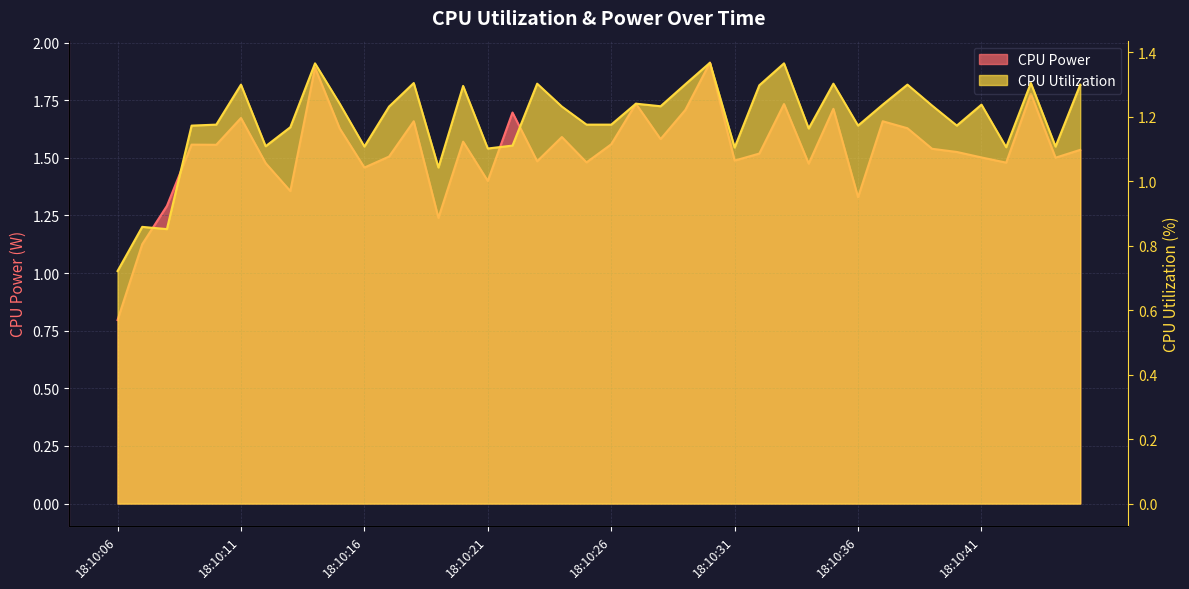

Is it true that CPU Utilization equals 2.1 at 18:10:20?

False